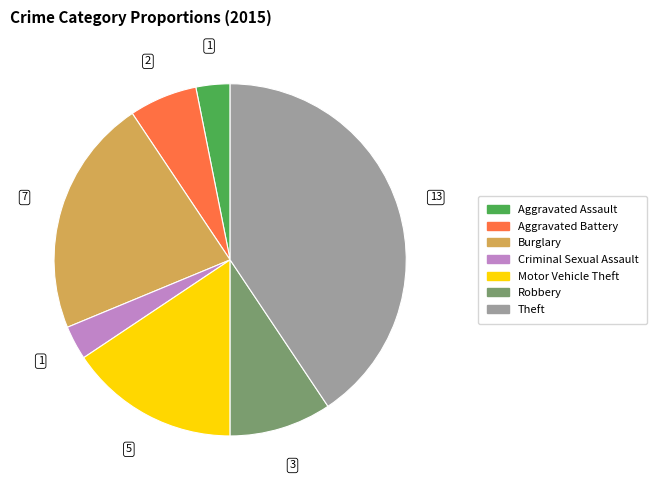

Which has a higher value, Theft or Robbery?

Theft